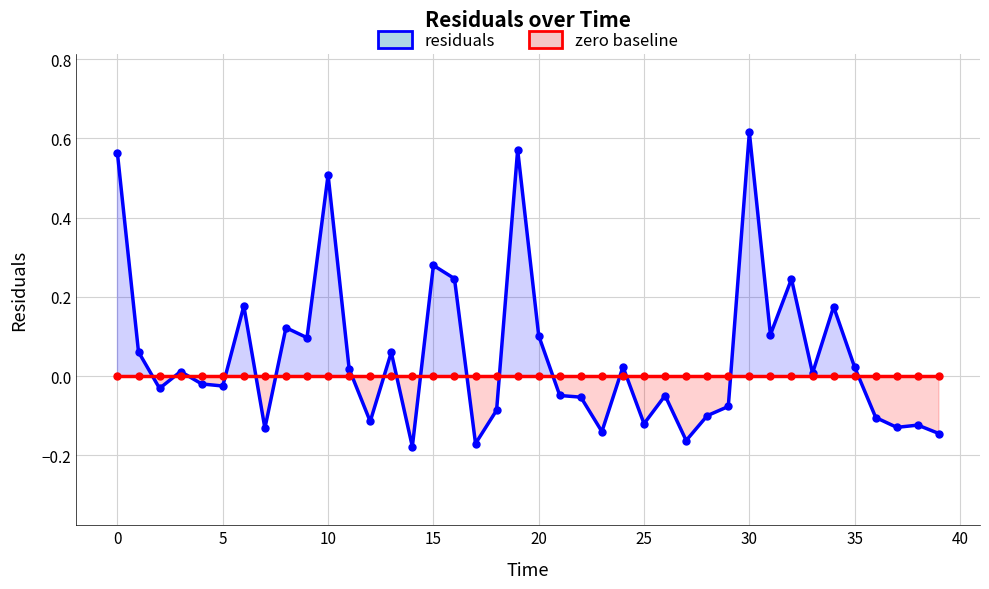

What are all the series names shown in the legend?

residuals, zero baseline